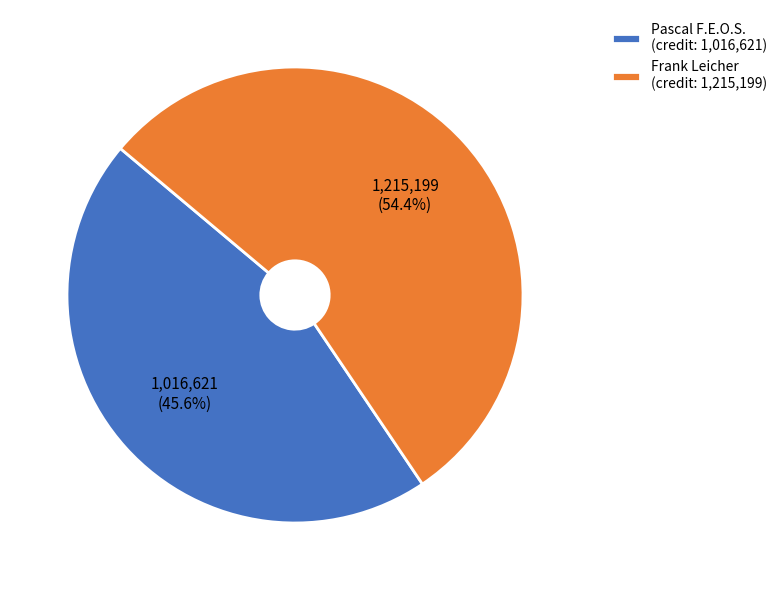

True or false: Frank Leicher accounts for 46% of the total.

False